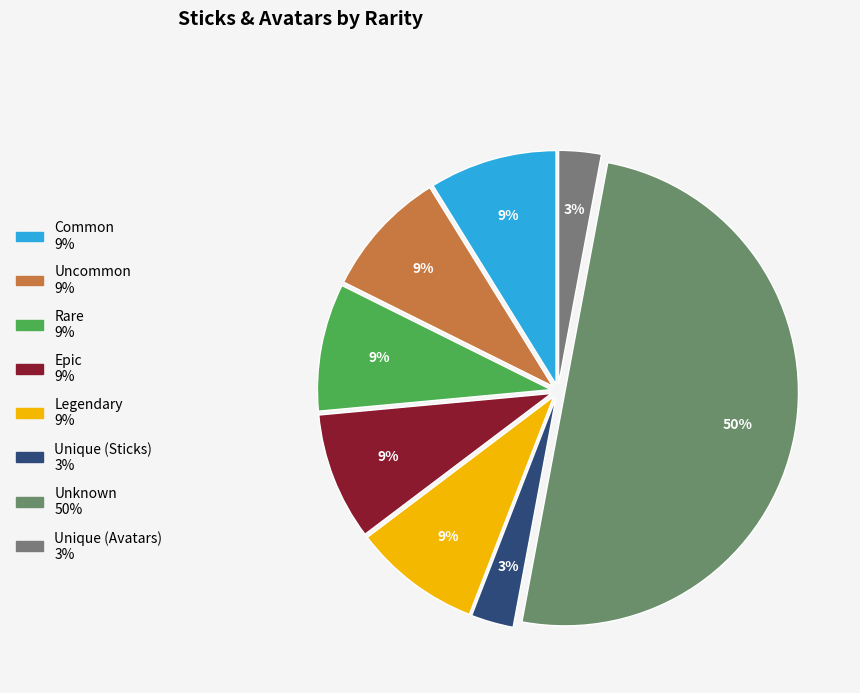

Which has a higher value, Epic or Rare?

Epic